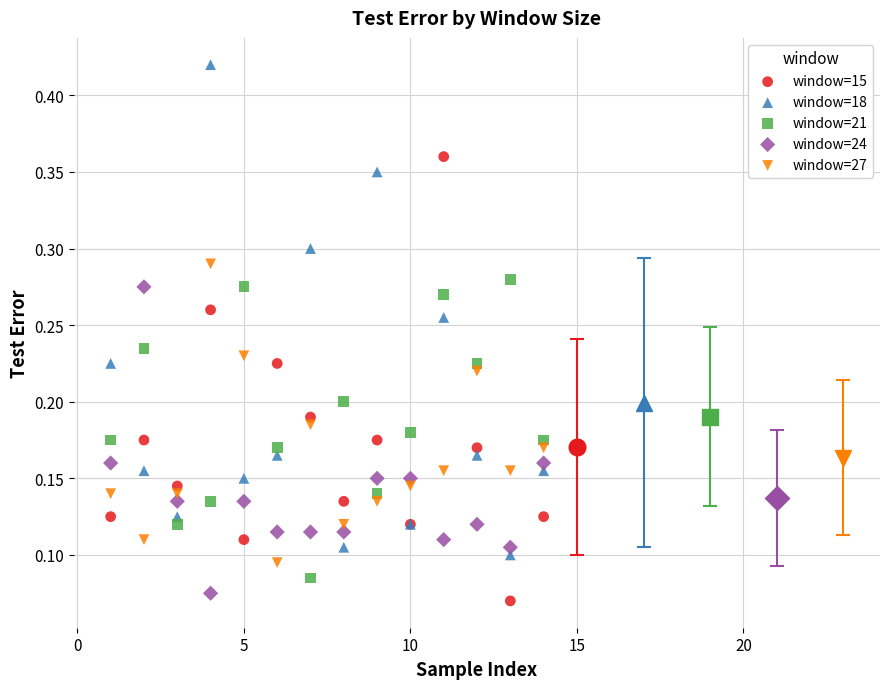

Which series has the largest Y range (max minus min)?

window=18